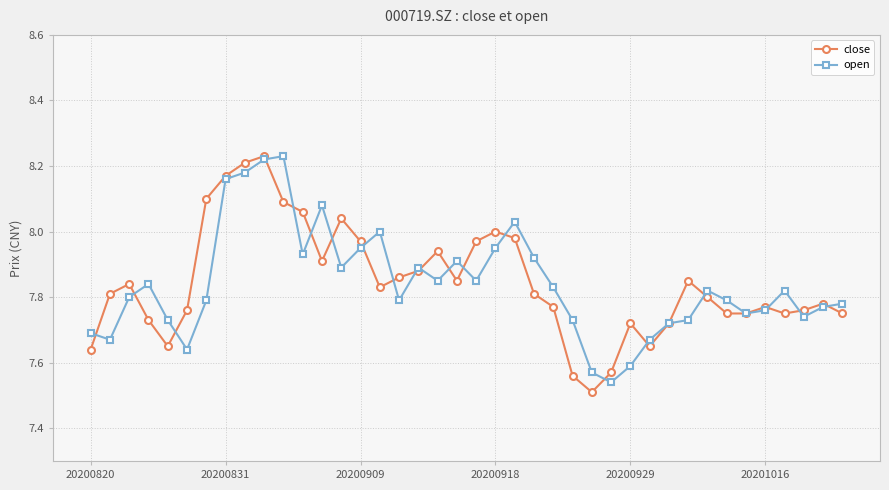

What is the sum of all open values?

313.6